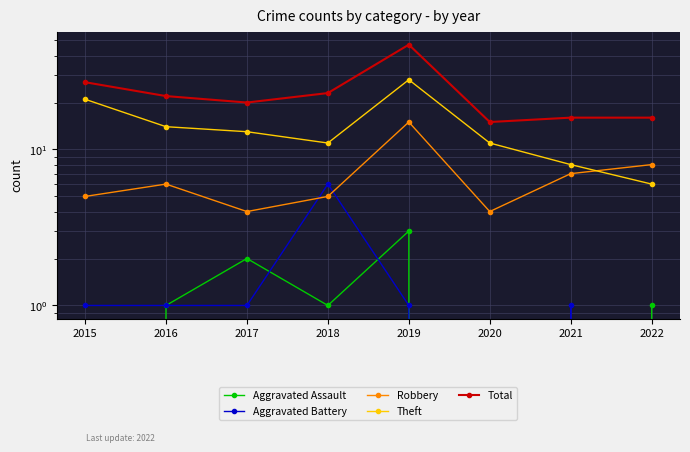

True or false: Theft and Aggravated Battery cross at least once.

False